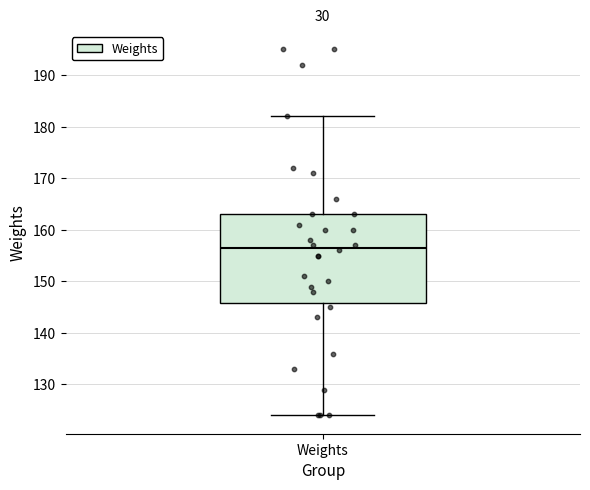

Read this box plot against the y-axis: the position of the median line, the range covered by the box, and the ends of both whiskers. The values are not printed on the chart, so give them approximately, as read against the axis.

median 157, box 146 to 163, whiskers 124 to 182